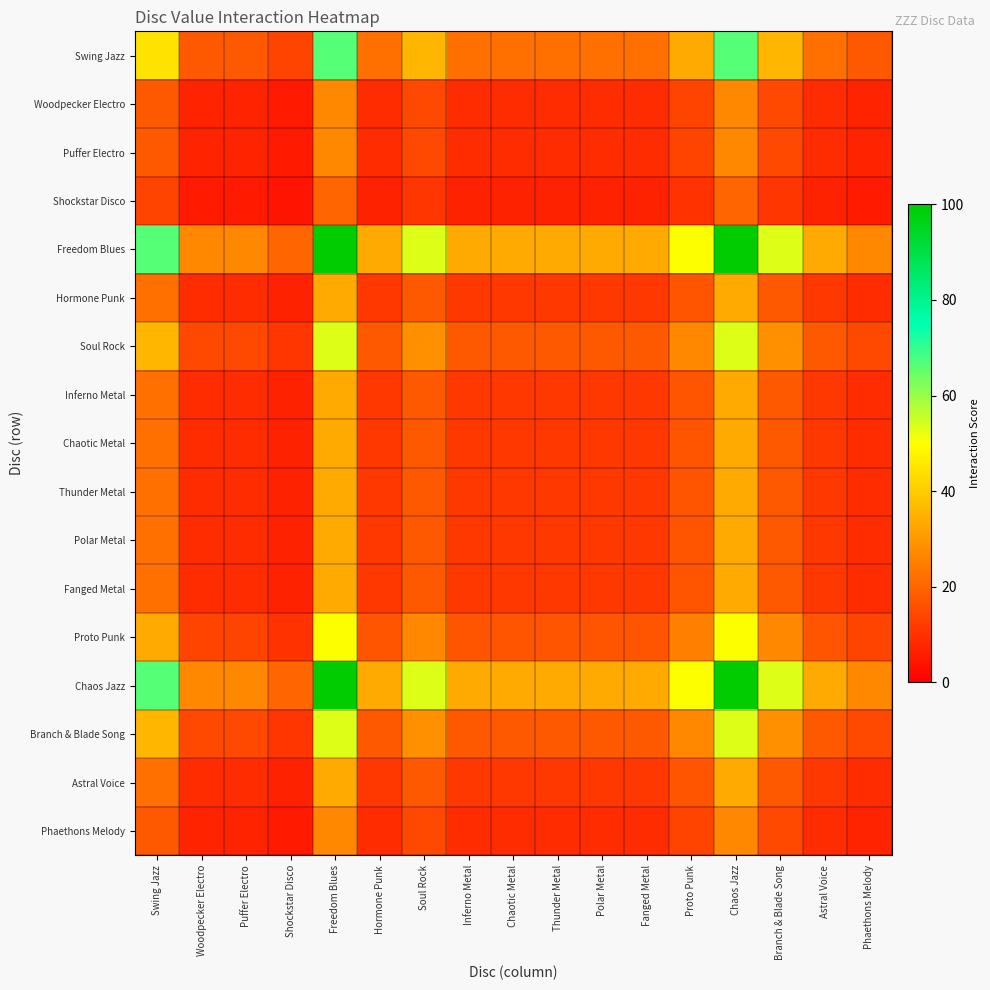

What is the smallest value displayed?

4.0